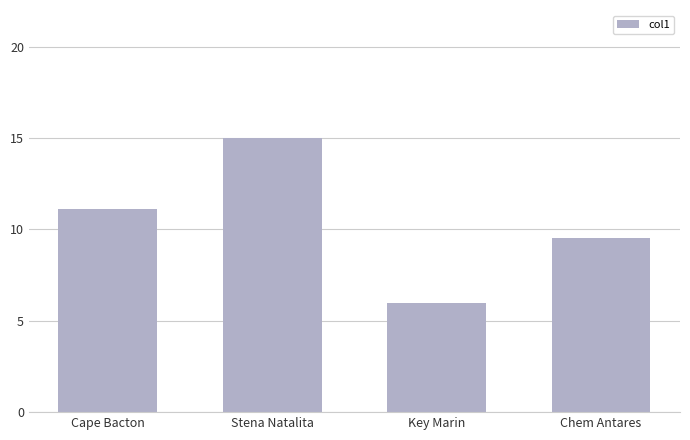

Reading left to right, transcribe all the data shown in this chart.

Cape Bacton=11.1	Stena Natalita=15.0	Key Marin=6.0	Chem Antares=9.5